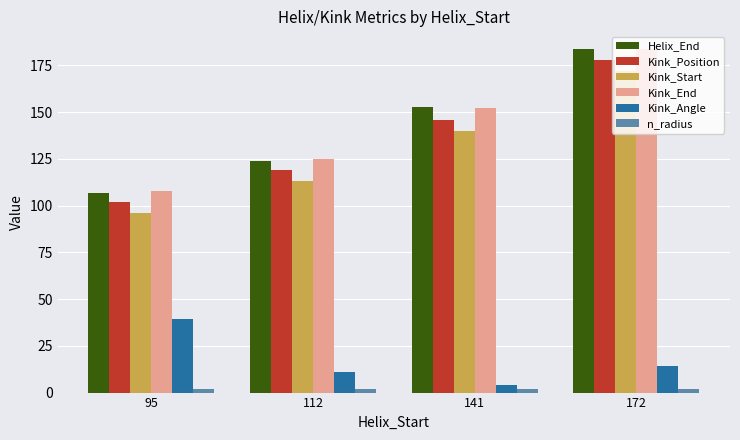

True or false: Kink_Position has a value of 32.5 at 141.

False